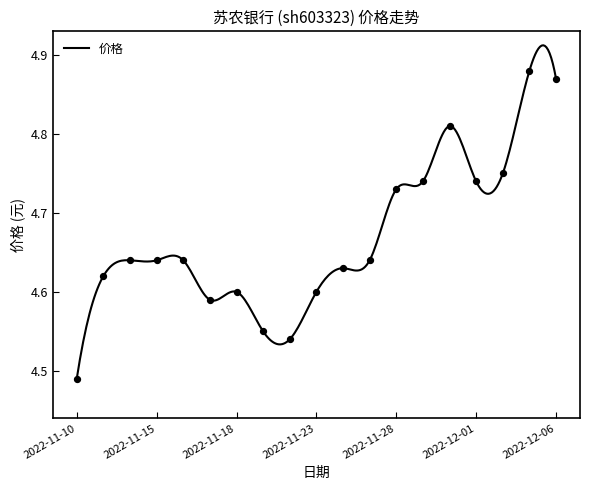

Between 2022-11-17 and 2022-11-24, which is larger?

2022-11-24